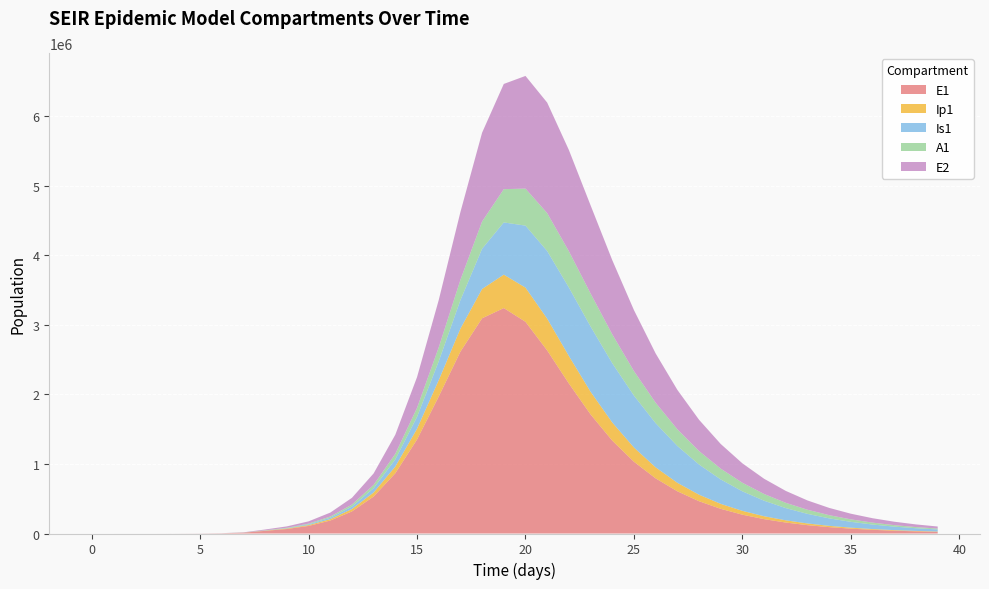

Reading left to right, transcribe all the data shown in this chart.

E1: 0.0	6.3	23.1	79.7	274.5	945.1	3252.6	11187.1	38393.7	64573.8	108761.7	186357.7	317340.6	531708.0	866564.7	1350979.5	1969398.6	2615209.7	3095281.4	3242287.5	3044739.8	2632963.0	2157581.7	1712815.0	1335899.3	1031888.2	792806.2	607267.6	464316.7	354626.4	270660.4	206480.7	157471.0	120068.8	91537.0	69778.2	53187.8	40540.1	30898.9	23550.2
Ip1: 0.0	0.5	1.9	6.7	23.0	79.4	273.1	939.8	3229.3	7296.5	11922.7	20242.4	34554.3	58418.8	96751.9	154839.7	235014.1	330645.8	421766.8	481239.2	491816.4	457294.7	395901.5	326440.9	260930.3	204641.6	158683.4	122221.1	93761.4	71756.1	54834.8	41865.4	31944.7	24365.6	18579.9	14165.5	10798.7	8231.4	6274.2	4782.1
Is1: 1.0	0.9	1.7	4.8	15.9	54.2	186.3	640.7	2203.3	5675.4	11525.0	20596.4	35739.6	61204.8	103275.8	170343.0	271203.5	410000.8	578317.7	750625.8	891483.4	972452.0	984729.9	938298.2	852382.1	746429.0	635546.2	529585.1	433971.6	350991.0	280945.0	223015.7	175844.5	137892.0	107644.2	83718.4	64908.6	50194.5	38731.4	29831.3
A1: 0.0	0.2	1.2	4.5	15.8	54.5	187.7	646.1	2220.7	5261.3	9383.8	16291.5	28013.1	47633.3	79556.5	129089.7	200354.4	291820.2	391574.7	478504.9	532477.7	545261.4	521969.2	474537.4	415082.9	352769.9	293375.5	239967.2	193770.2	154887.3	122808.3	96738.9	75798.4	59131.3	45962.3	35618.5	27533.0	21238.0	16353.0	12572.6
E2: 0.0	1.9	7.0	24.1	82.9	285.2	981.7	3377.5	11604.1	19542.7	32994.1	56770.6	97370.5	165157.3	274751.0	442902.7	680206.8	974820.6	1277764.2	1513231.2	1620517.8	1589715.8	1455939.7	1268436.9	1067329.0	877058.5	709169.6	567106.7	450027.1	355185.3	279242.6	218917.0	171266.0	133778.5	104373.5	81358.5	63374.1	49338.0	38393.6	29866.3